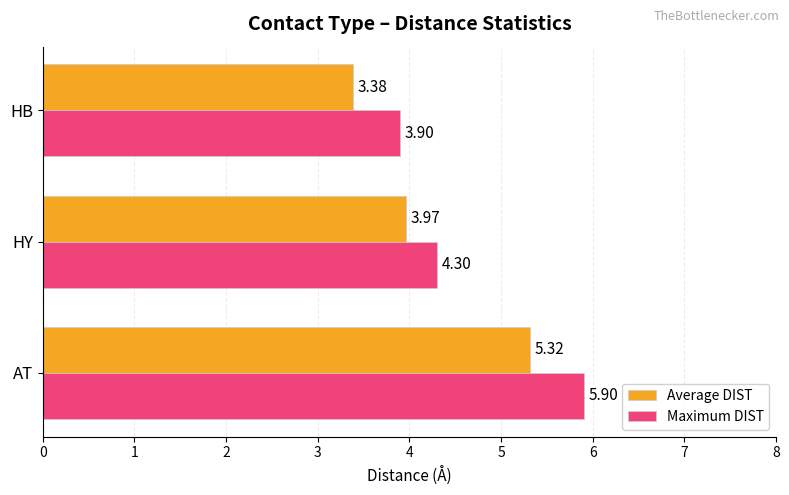

What is the average value of the Maximum DIST series?

4.7